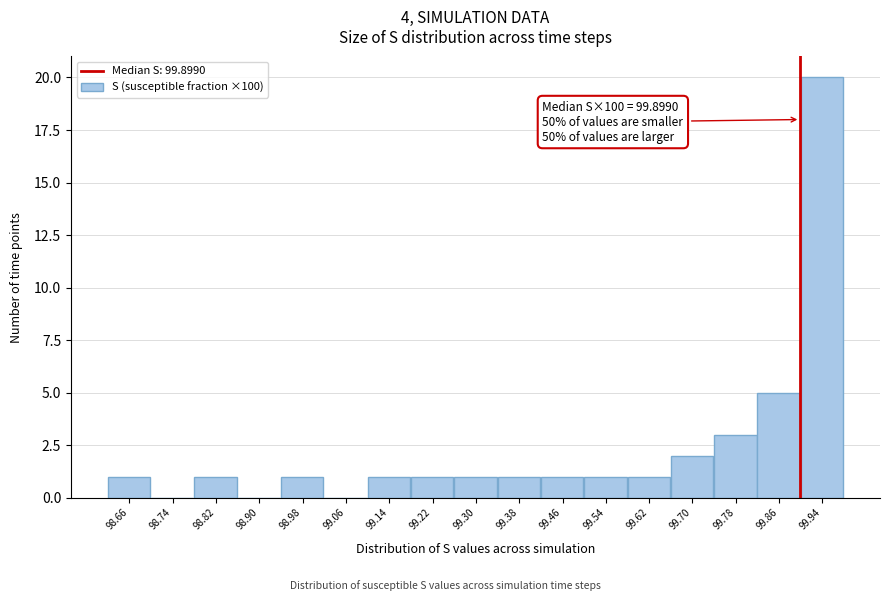

Which range on the x-axis has the tallest bar?

99.90 to 99.98